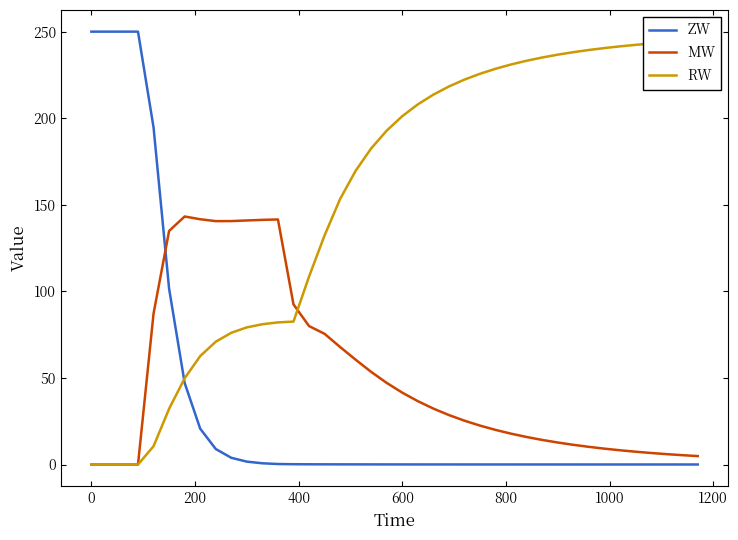

What is the highest value of the MW series?

143.3